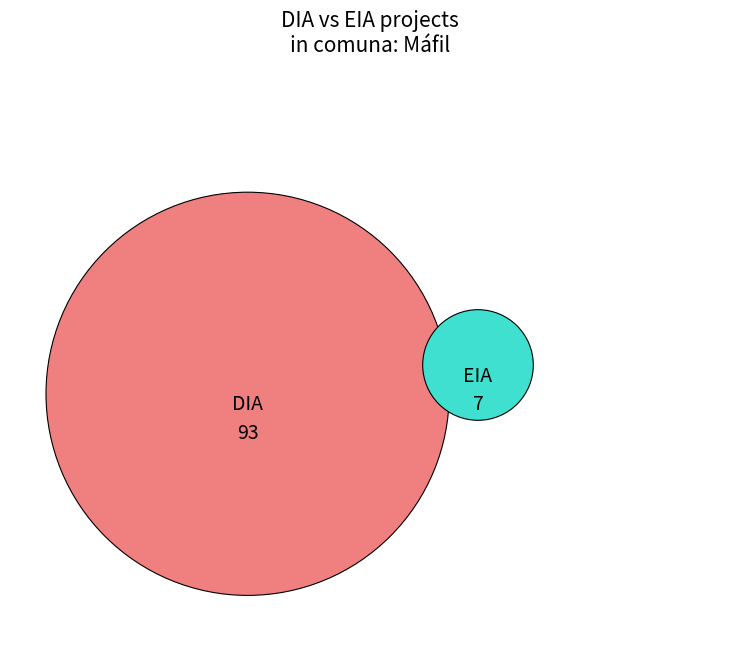

Does any single category account for the majority?

Yes